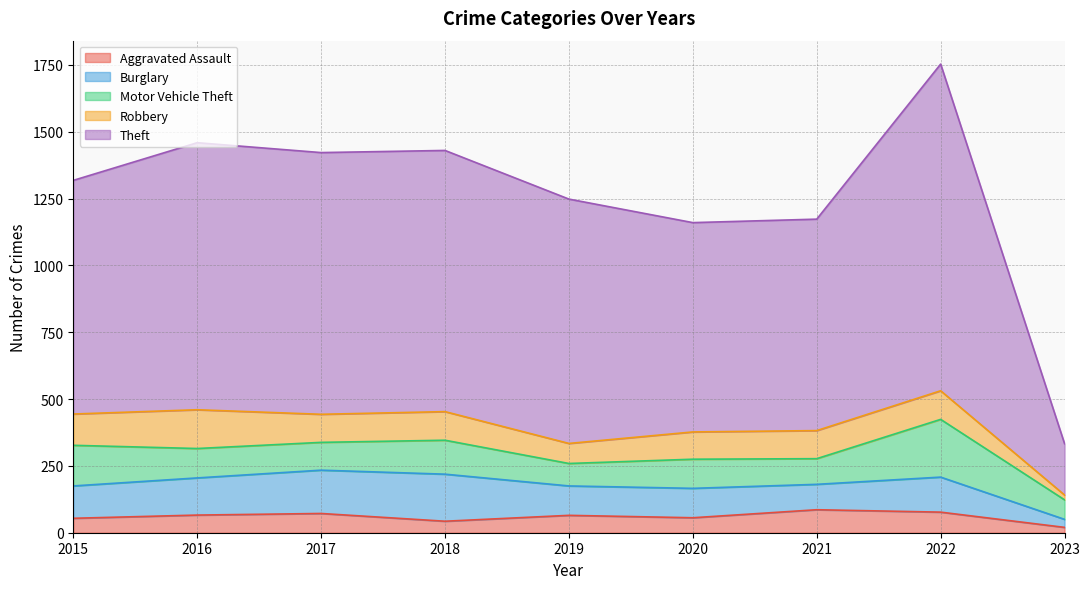

True or false: Theft and Aggravated Assault intersect in this chart.

False